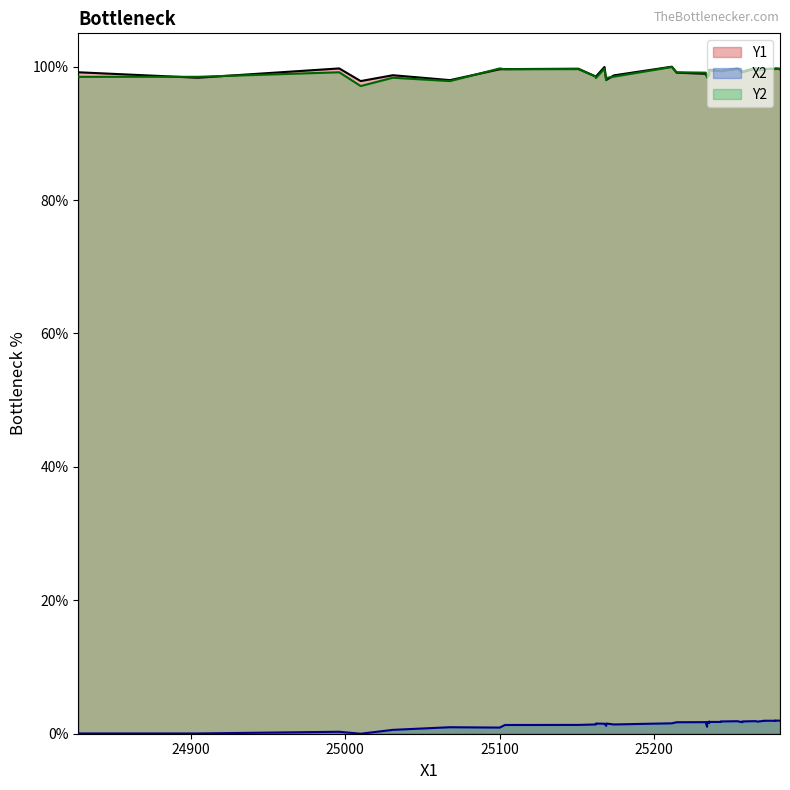

The value of X2 at 34 is 1.1. True or false?

False